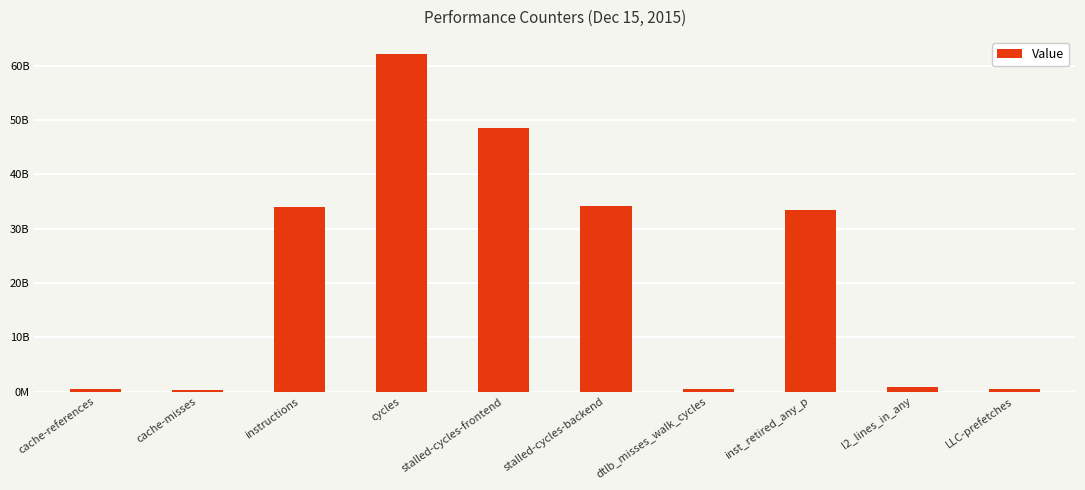

How many values exceed 33352948537?

4